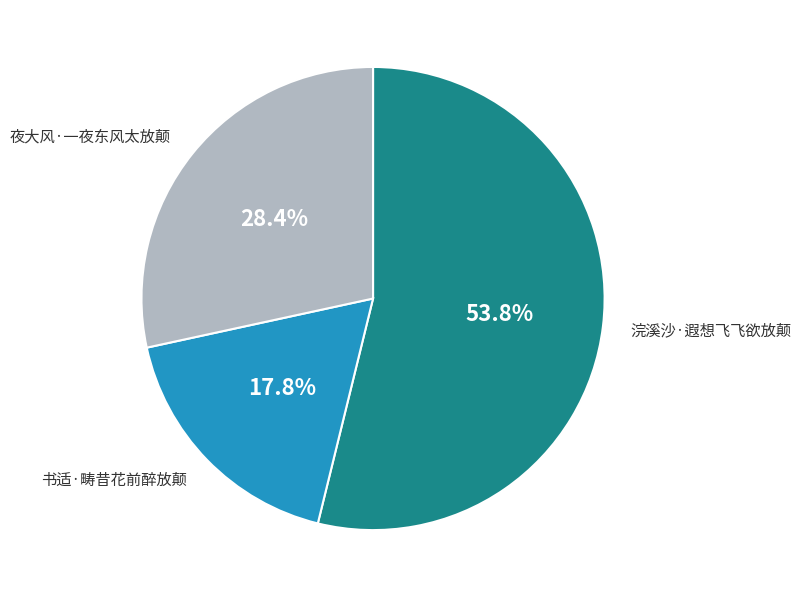

Rank the categories by value from highest to lowest.

浣溪沙·遐想飞飞欲放颠, 夜大风·一夜东风太放颠, 书适·畴昔花前醉放颠